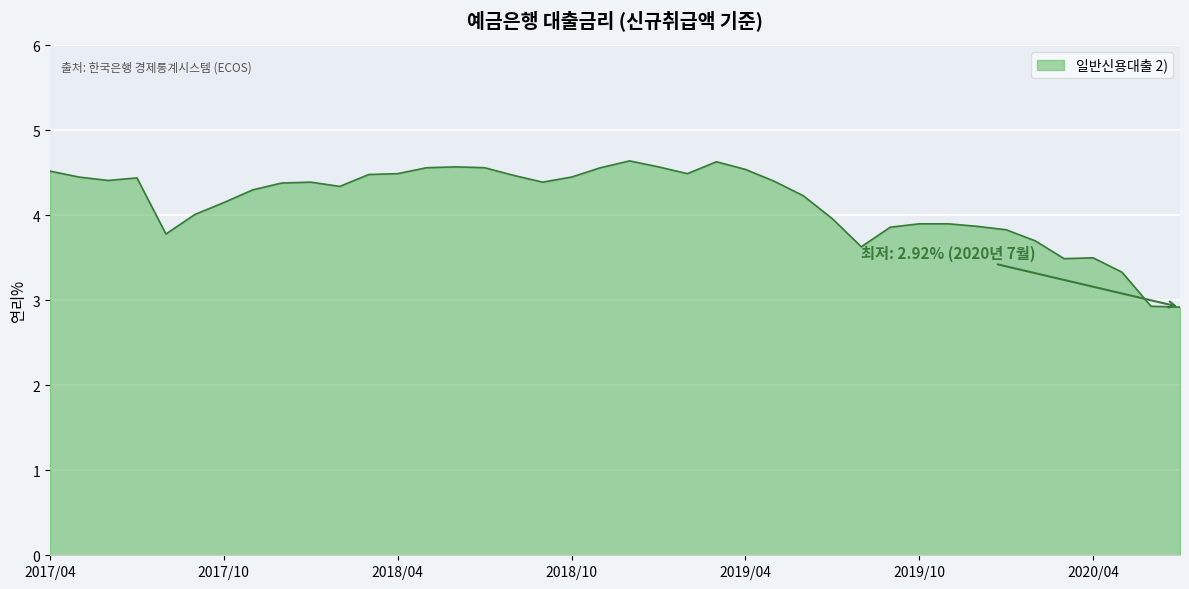

What is the greatest value displayed?

4.6